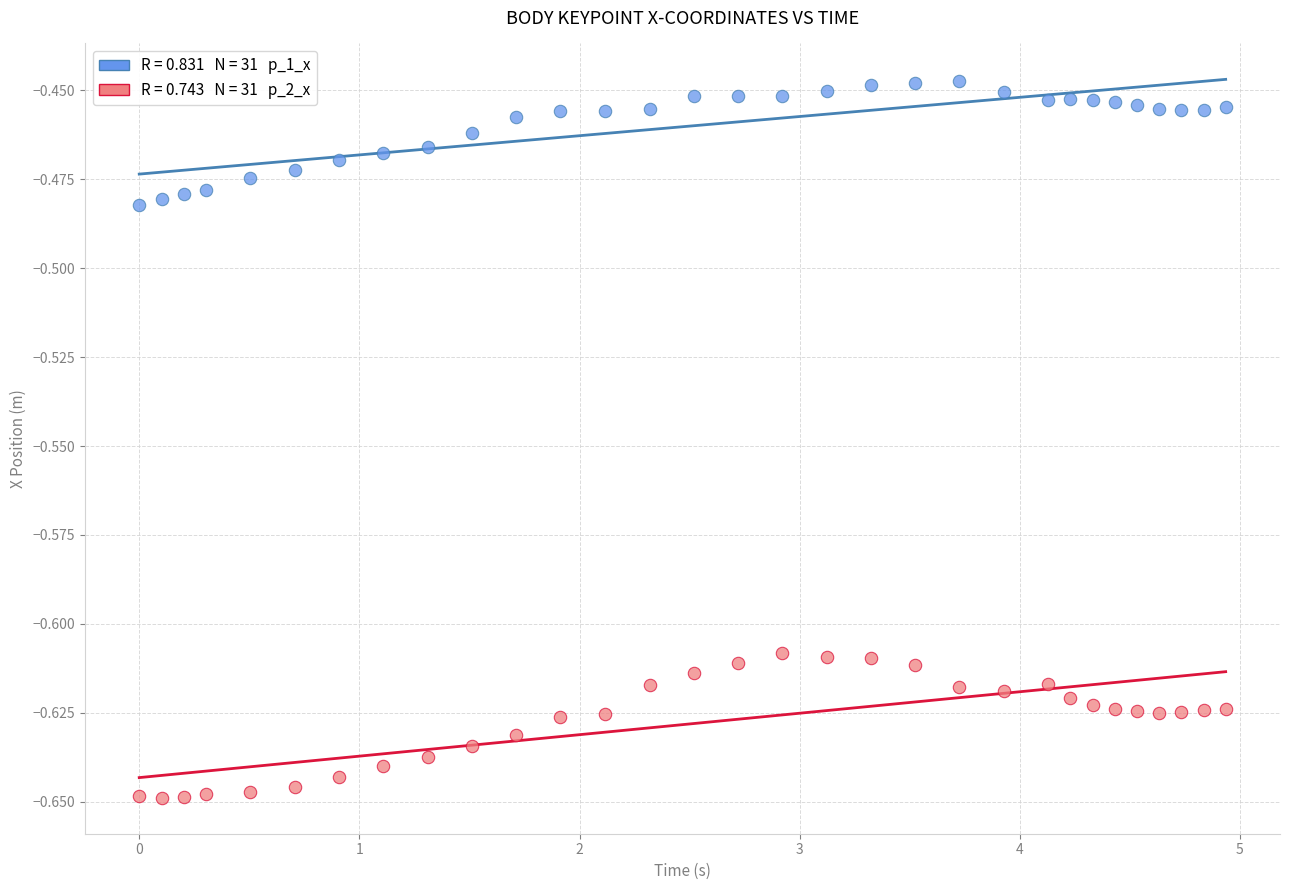

Across all data points, what is the range of X values (max minus min)?

4.9